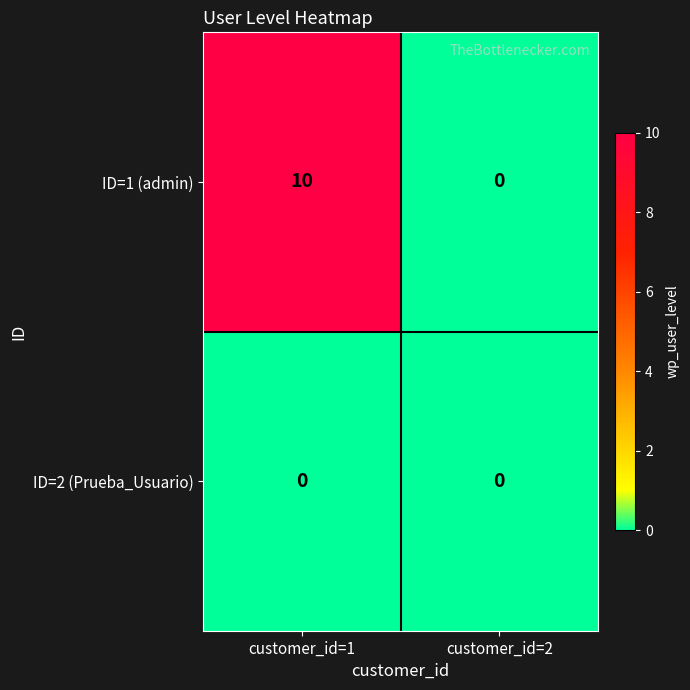

Which series changed the most between customer_id=1 and customer_id=2?

ID=1 (admin)